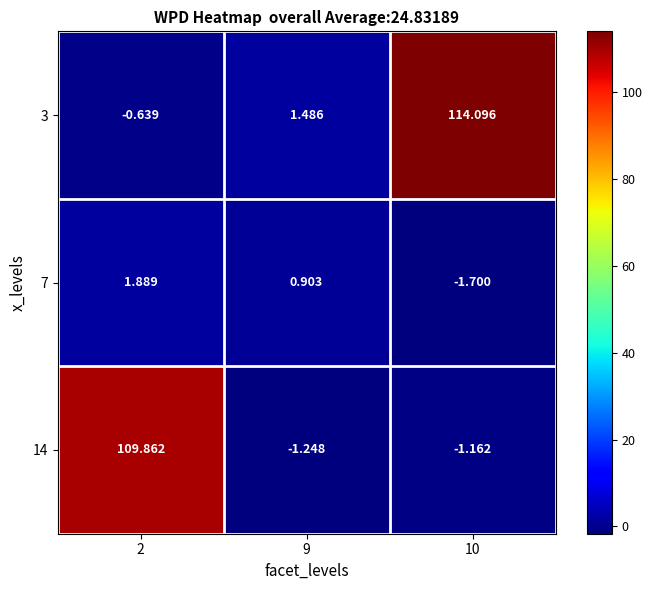

Is the value of 3 at 2 greater than the value of 14 at 10?

Yes